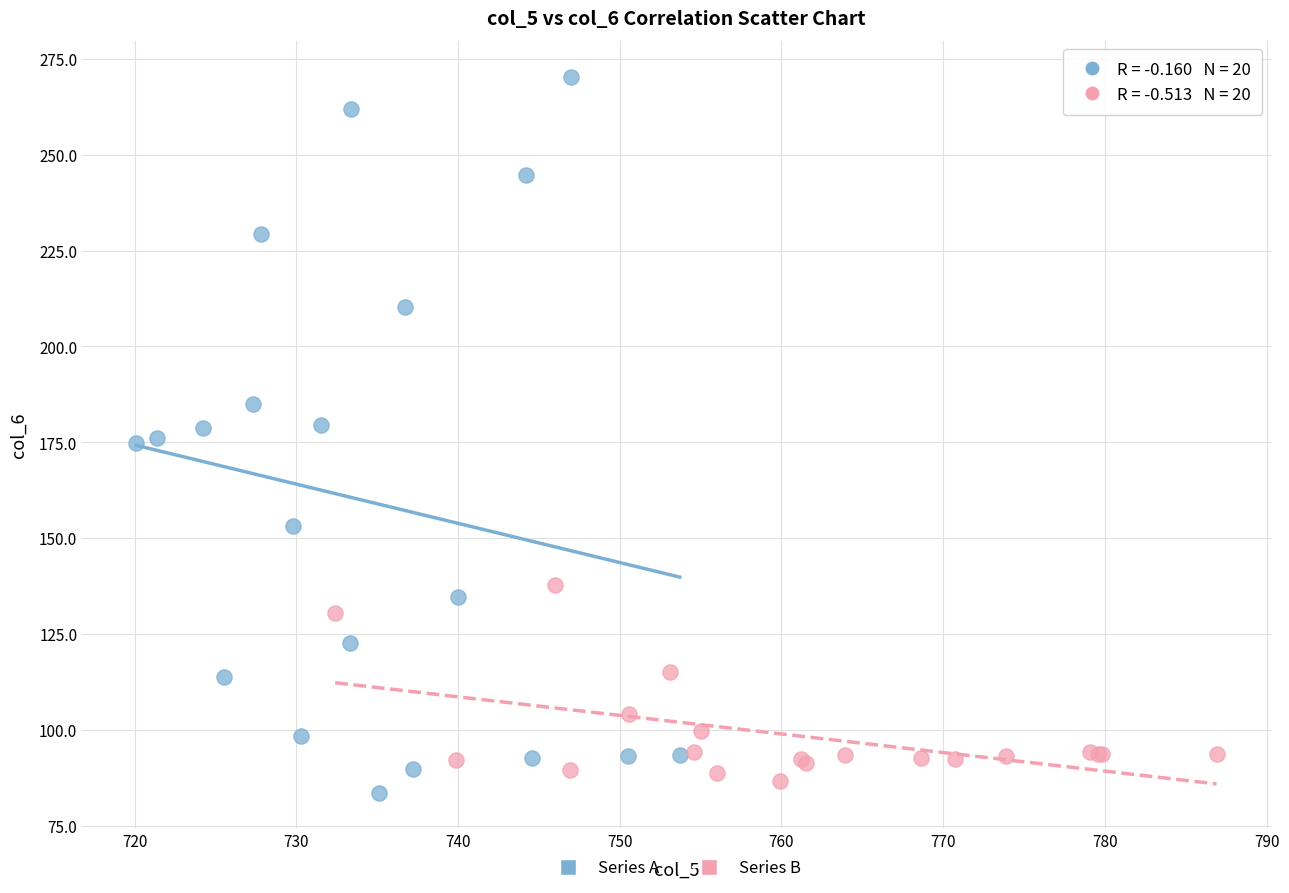

Which series reaches the minimum Y coordinate?

Series A